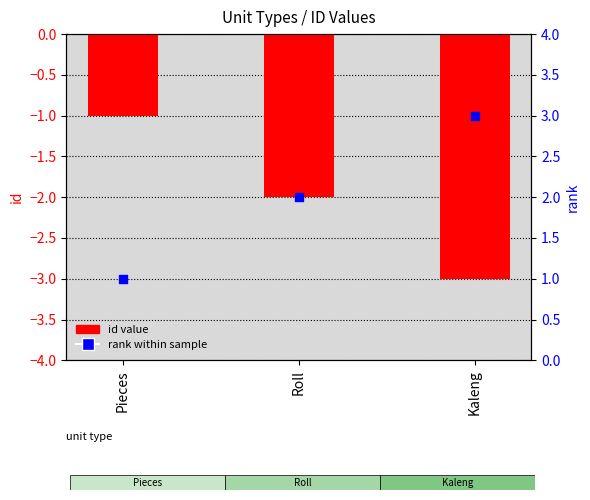

Which series has the widest spread of Y values?

id